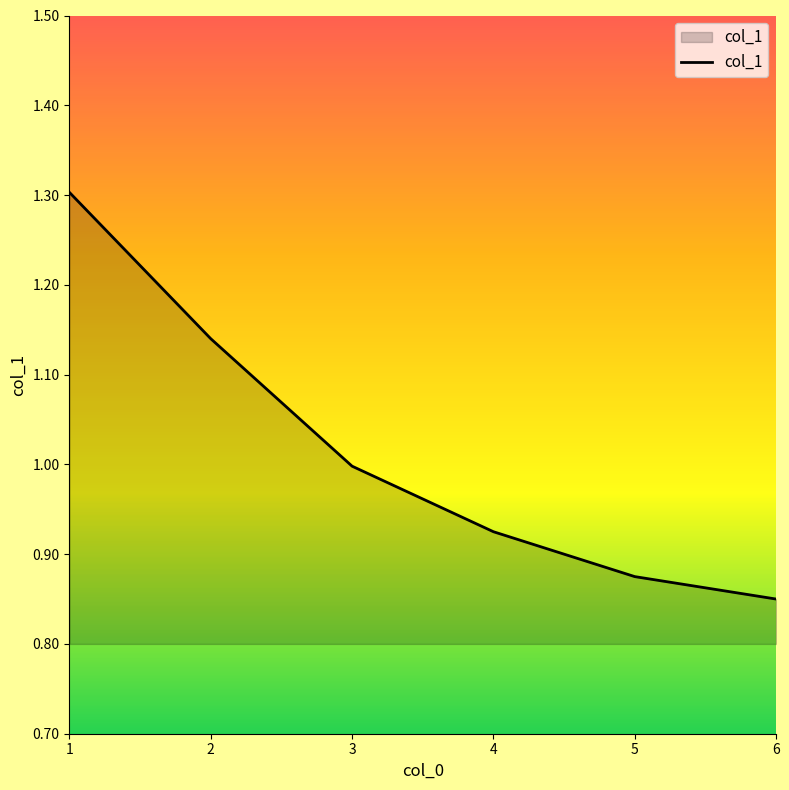

What is the change in value from 3 to 6?

-0.1